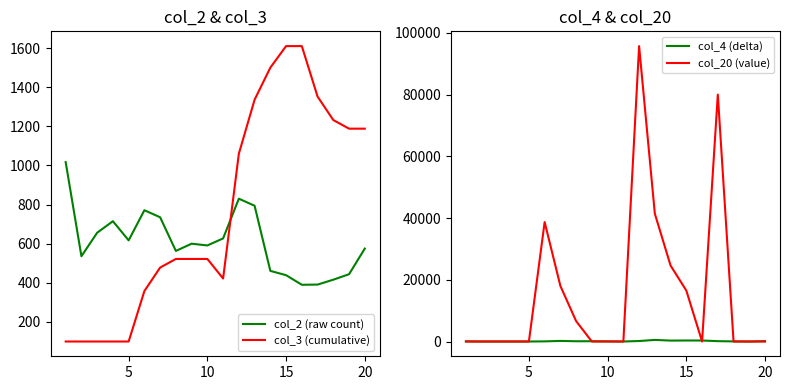

What are all the series names shown in the legend?

col_2 (raw count), col_3 (cumulative), col_4 (delta), col_20 (value)